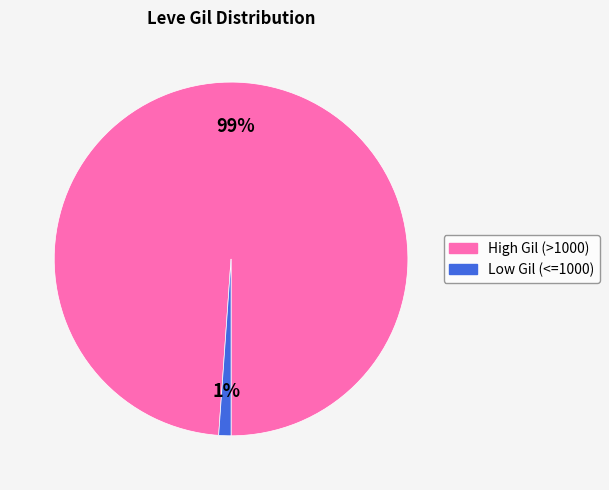

Is there any slice that represents more than half of the pie?

Yes